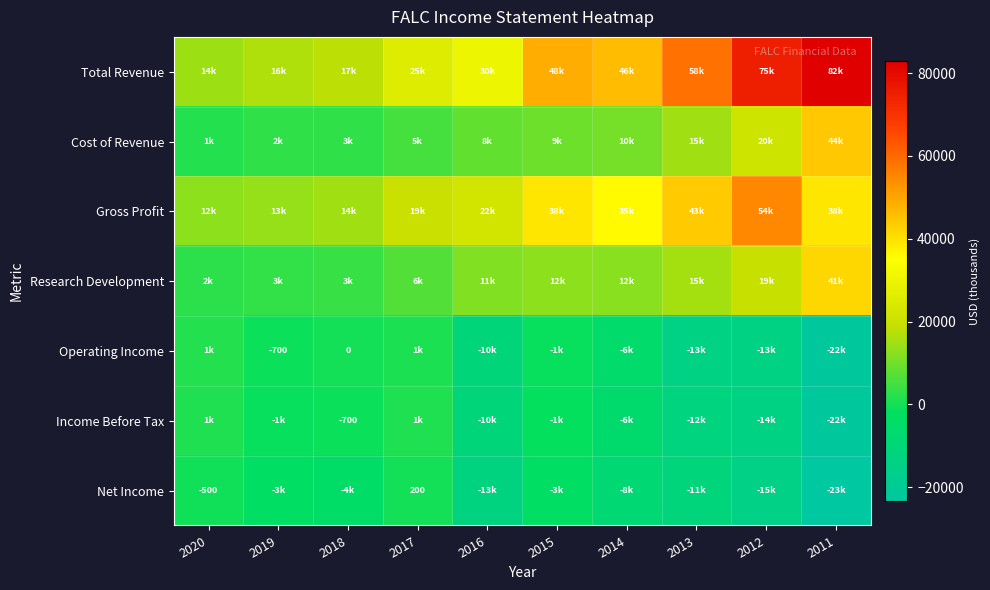

The Income Before Tax series shows -913 at 2018. True or false?

False